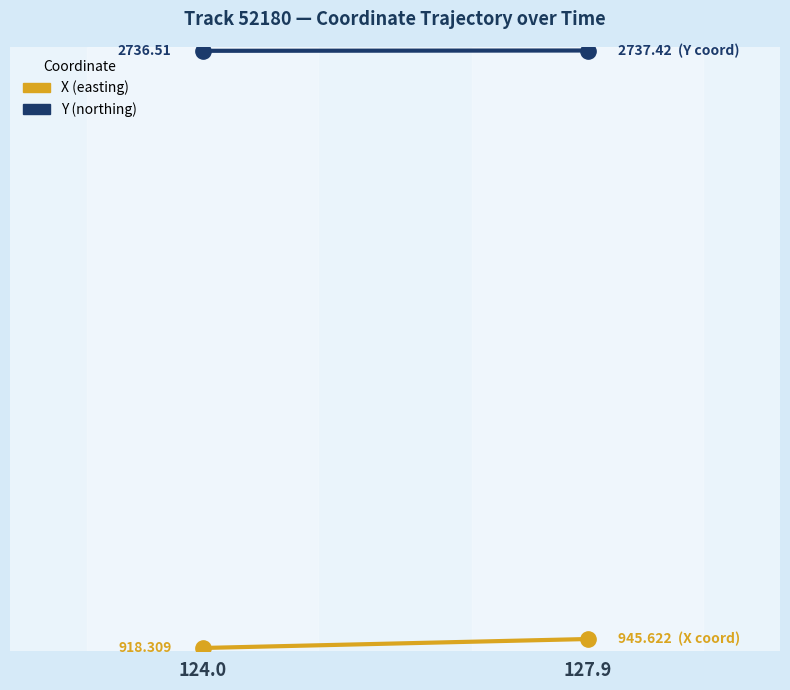

What is the label of the 1st point from the left?

124.0